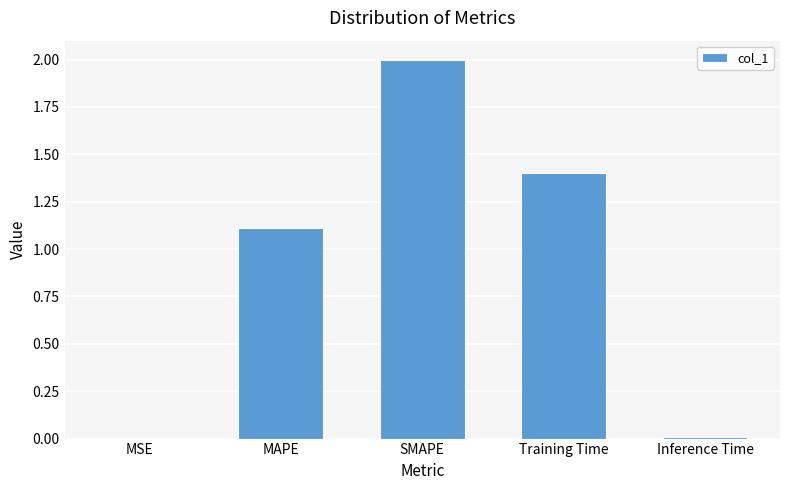

Where is the data nearest to the value 1?

MAPE